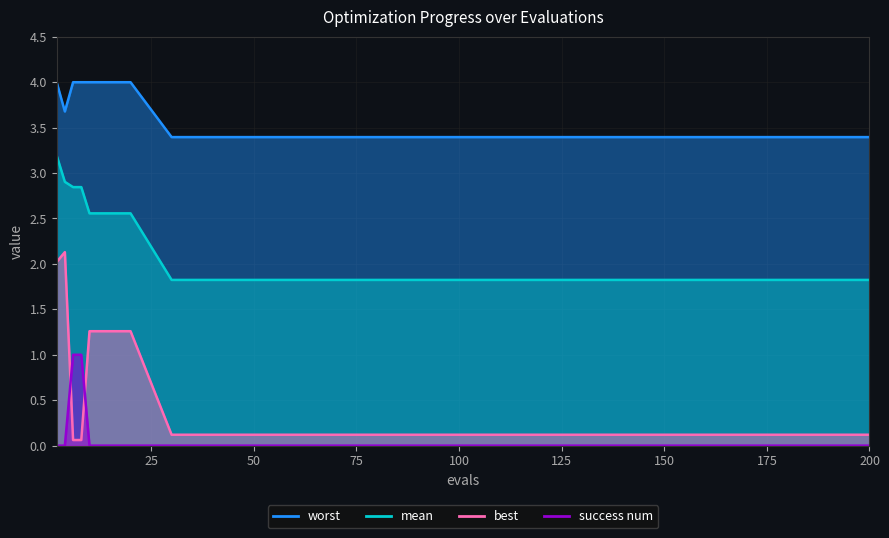

Where is worst nearest to the value 3?

175